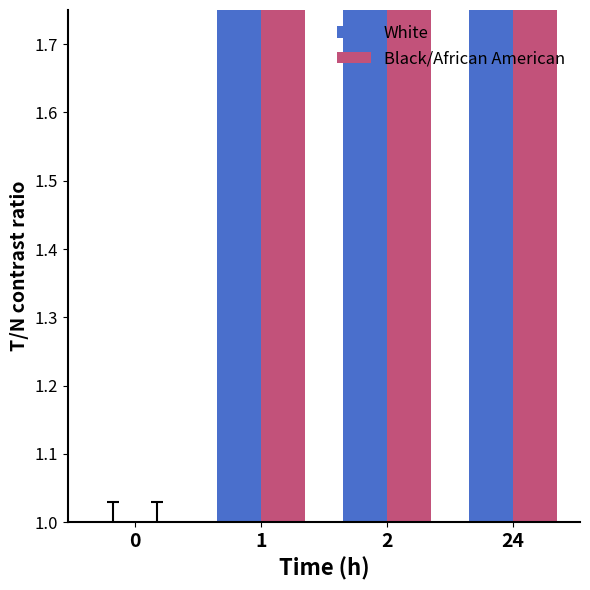

Rank the series by their average value, from highest to lowest.

White, Black/African American